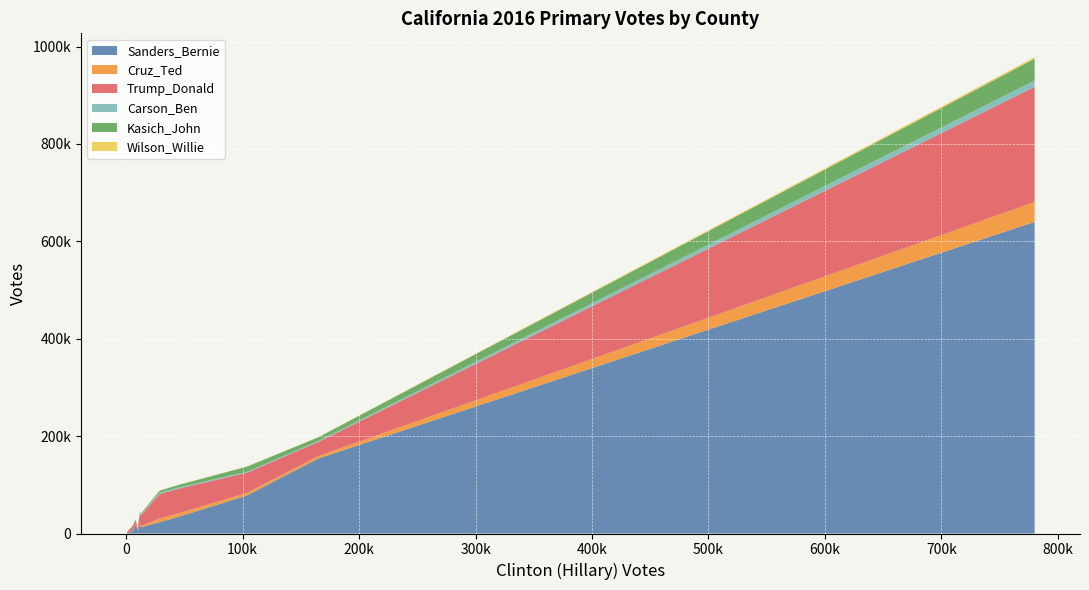

Reading left to right, transcribe all the data shown in this chart.

Sanders_Bernie: Alameda=153955	Alpine=137	Amador=2386	Butte=19739	Calaveras=2914	Colusa=809	Contra Costa=77862	Del Norte=1598	El Dorado=12620	Fresno=34663	Glenn=1003	Humboldt=19928	Imperial=5111	Inyo=1313	Kern=23374	Kings=2869	Lake=5195	Lassen=1023	Los Angeles=639886	Madera=4852
Cruz_Ted: Alameda=4807	Alpine=7	Amador=399	Butte=1928	Calaveras=513	Colusa=136	Contra Costa=5201	Del Norte=237	El Dorado=2057	Fresno=7092	Glenn=246	Humboldt=1033	Imperial=771	Inyo=176	Kern=7673	Kings=922	Lake=348	Lassen=315	Los Angeles=40925	Madera=1355
Trump_Donald: Alameda=29097	Alpine=123	Amador=4868	Butte=20079	Calaveras=5763	Colusa=1712	Contra Costa=41456	Del Norte=1895	El Dorado=21889	Fresno=50476	Glenn=2521	Humboldt=6762	Imperial=3801	Inyo=1924	Kern=50186	Kings=7446	Lake=4163	Lassen=3231	Los Angeles=236437	Madera=9976
Carson_Ben: Alameda=1973	Alpine=5	Amador=217	Butte=1231	Calaveras=209	Colusa=63	Contra Costa=2066	Del Norte=132	El Dorado=1039	Fresno=2622	Glenn=151	Humboldt=514	Imperial=254	Inyo=126	Kern=2600	Kings=360	Lake=221	Lassen=171	Los Angeles=13029	Madera=491
Kasich_John: Alameda=7614	Alpine=19	Amador=478	Butte=1828	Calaveras=499	Colusa=136	Contra Costa=10516	Del Norte=134	El Dorado=2673	Fresno=5148	Glenn=174	Humboldt=828	Imperial=348	Inyo=223	Kern=4278	Kings=482	Lake=441	Lassen=177	Los Angeles=44771	Madera=835
Wilson_Willie: Alameda=462	Alpine=1	Amador=32	Butte=105	Calaveras=61	Colusa=7	Contra Costa=287	Del Norte=11	El Dorado=134	Fresno=218	Glenn=13	Humboldt=71	Imperial=34	Inyo=20	Kern=301	Kings=59	Lake=70	Lassen=23	Los Angeles=3236	Madera=99